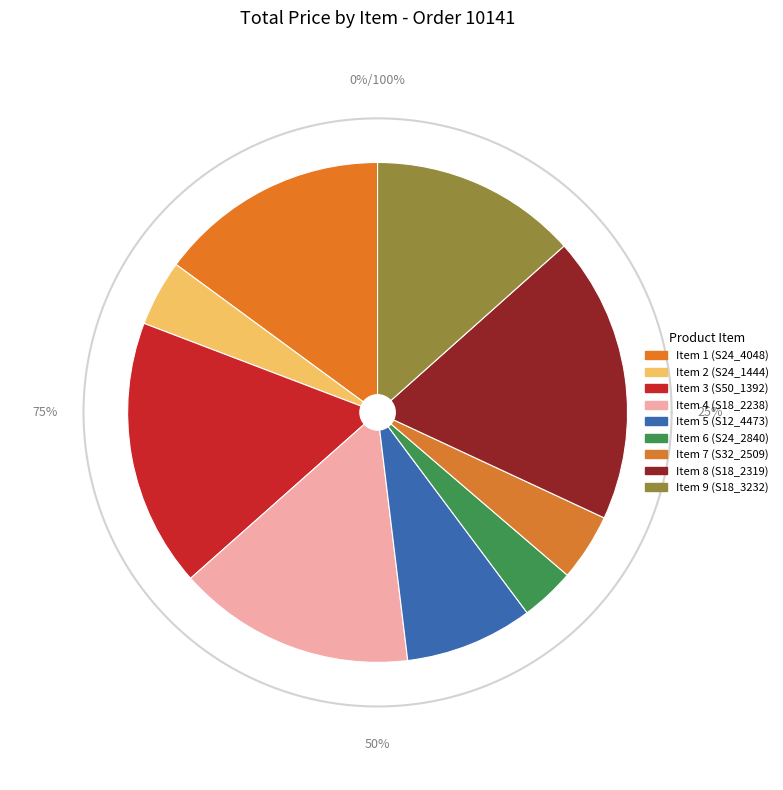

Is there any slice that represents more than half of the pie?

No